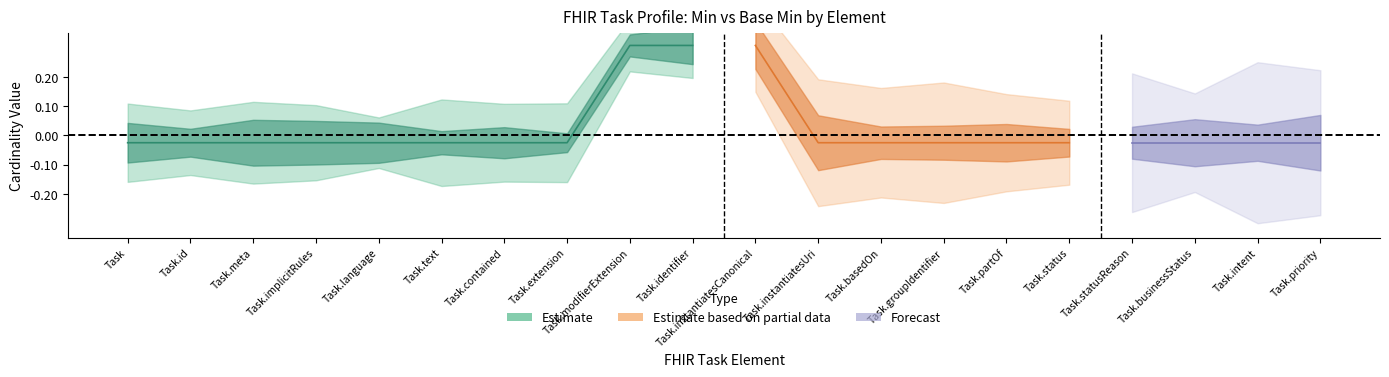

What is the maximum value shown in the chart?

1